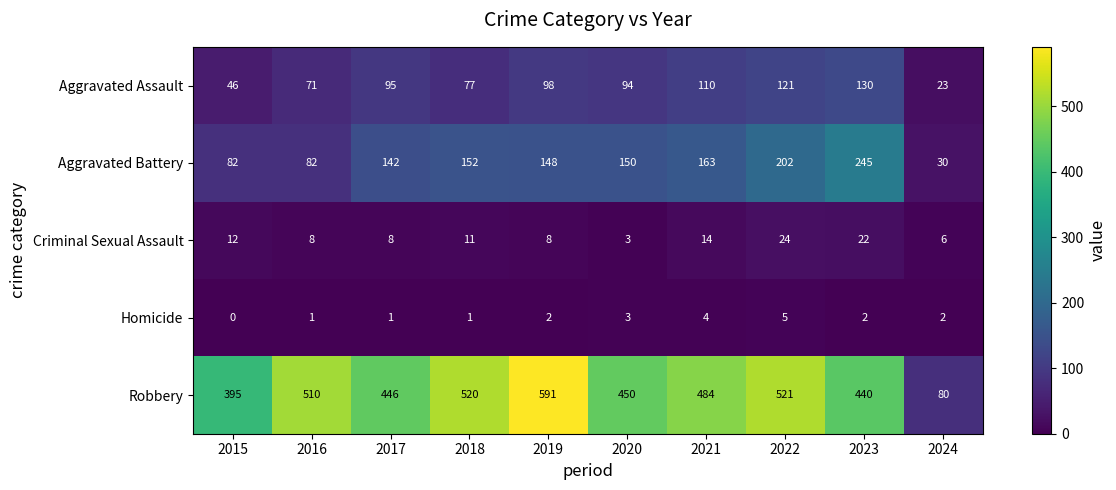

Where is Aggravated Battery nearest to the value 137?

2017